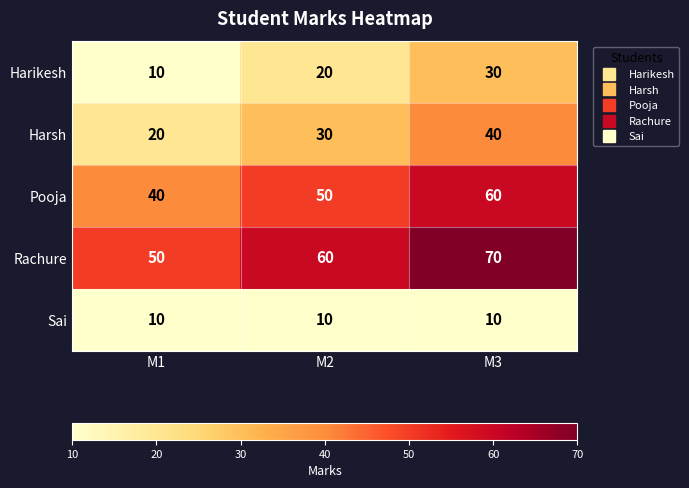

Which category has the highest value in the Harikesh series?

M3